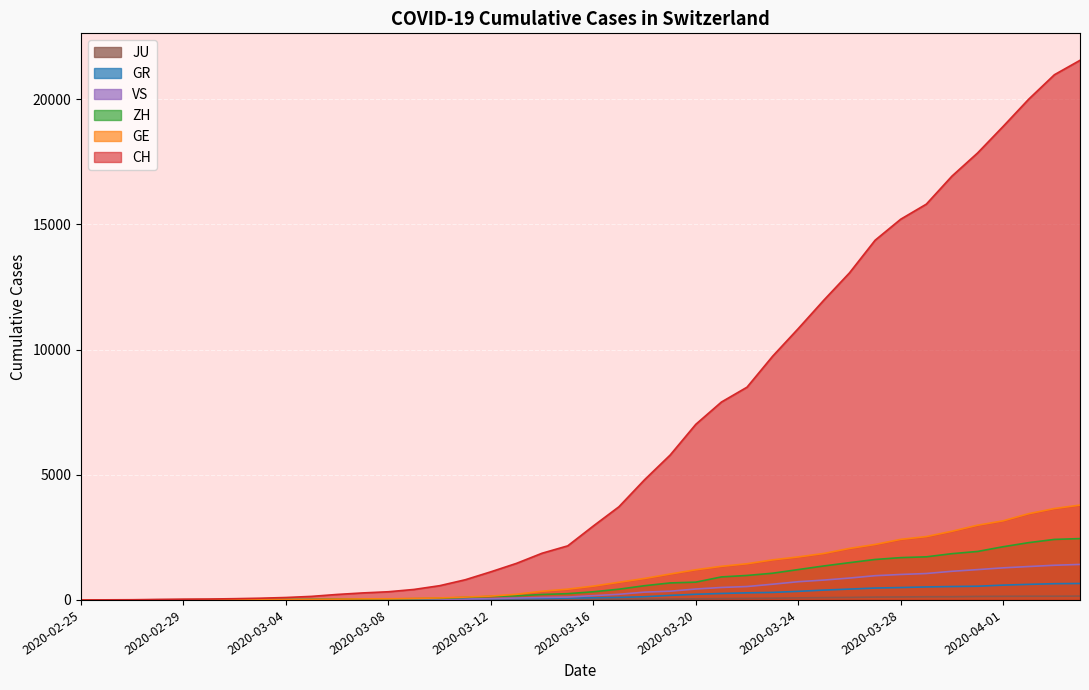

Reading right to left, extract all data points from this chart.

CH: 21554	20978	20005	18915	17852	16928	15809	15207	14367	13064	11975	10838	9735	8498	7904	7014	5788	4801	3722	2954	2160	1866	1461	1124	806	569	419	327	280	219	142	97	69	50	36	30	20	8	4	0
GE: 3788	3650	3445	3160	2984	2743	2530	2419	2215	2057	1856	1717	1600	1445	1342	1204	1035	857	705	551	430	347	225	154	113	79	60	45	43	30	20	16	14	11	10	9	5	1	1	0
ZH: 2450	2417	2289	2125	1936	1848	1722	1690	1616	1489	1357	1213	1067	978	919	711	679	568	429	326	250	218	163	140	101	62	49	40	34	29	23	15	13	10	7	6	2	2	0	0
GR: 657	649	622	592	547	535	519	495	474	433	393	343	300	284	258	226	182	128	101	84	71	56	53	43	31	22	18	18	17	16	14	12	9	9	6	6	6	2	2	0
VS: 1418	1385	1334	1282	1211	1144	1055	1017	968	874	793	728	628	535	498	436	349	312	225	172	115	98	76	53	30	22	17	12	7	6	5	4	3	3	2	1	1	0	0	0
JU: 154	149	149	145	140	128	127	119	114	100	92	82	69	61	54	44	36	32	29	25	19	18	17	12	7	7	7	5	5	4	4	2	2	1	1	1	1	1	0	0